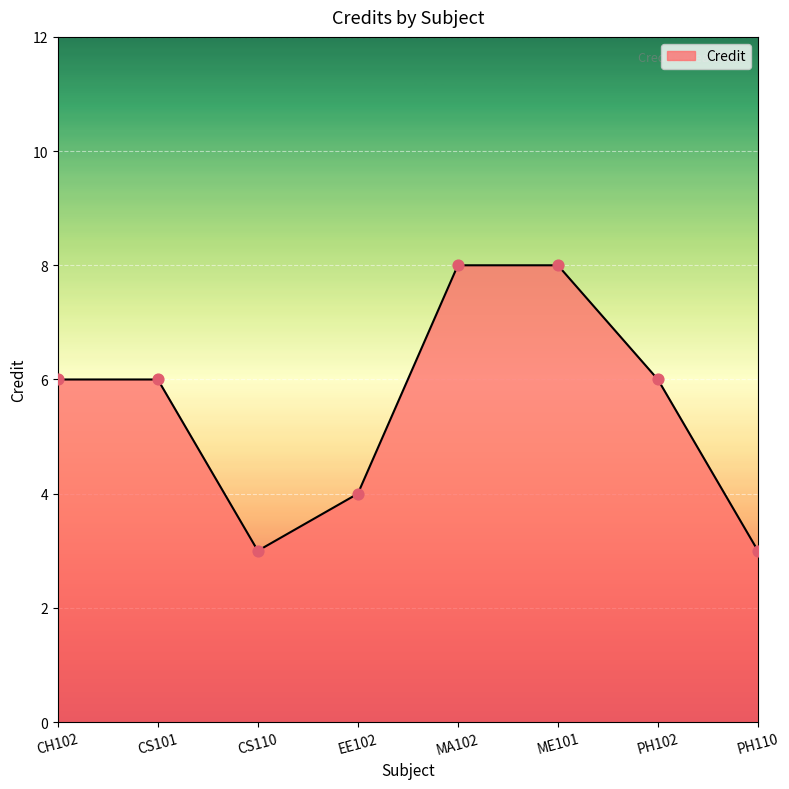

Approximately how many times larger is the value at ME101 compared to CH102?

1.3